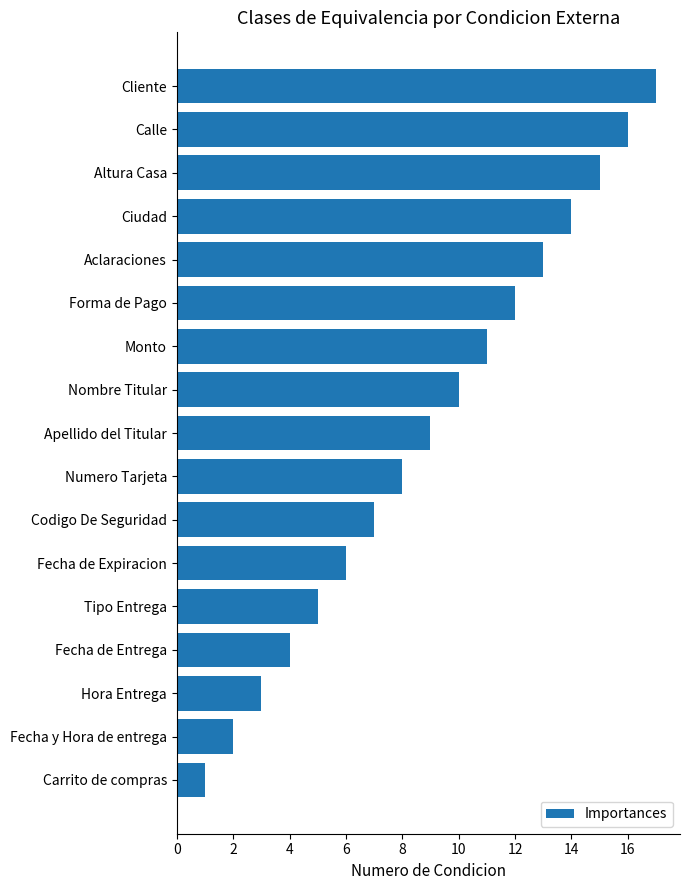

How many bars are there in total?

17